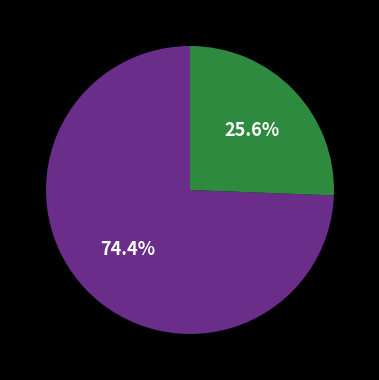

Is there any slice that represents more than half of the pie?

Yes